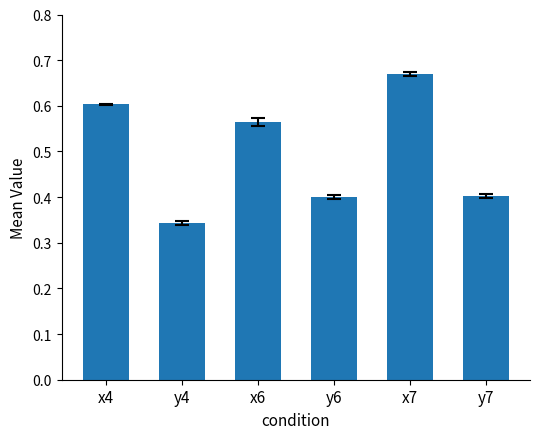

Which category has the highest value across all series?

x7